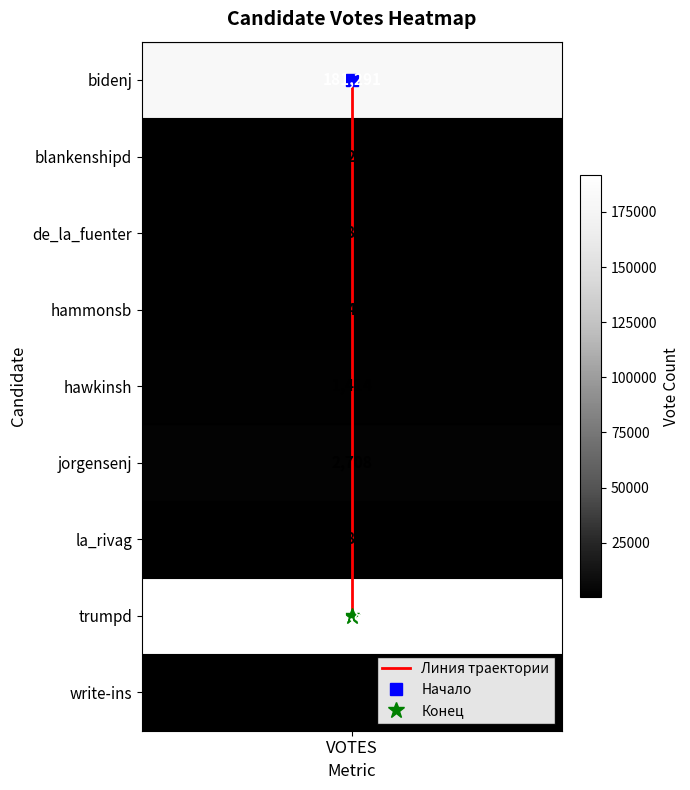

List the labels in order of value, smallest first.

VOTES, VOTES